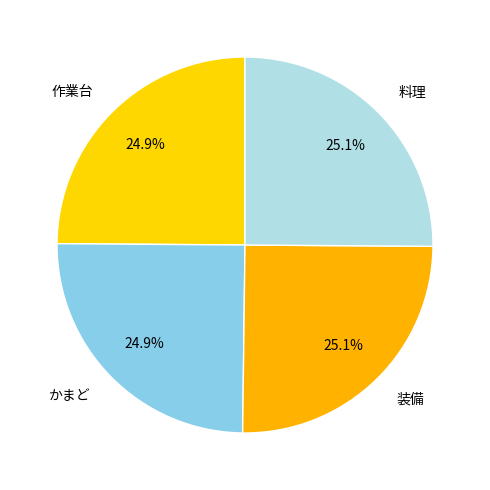

What percentage do 装備 and かまど together represent?

50.0%